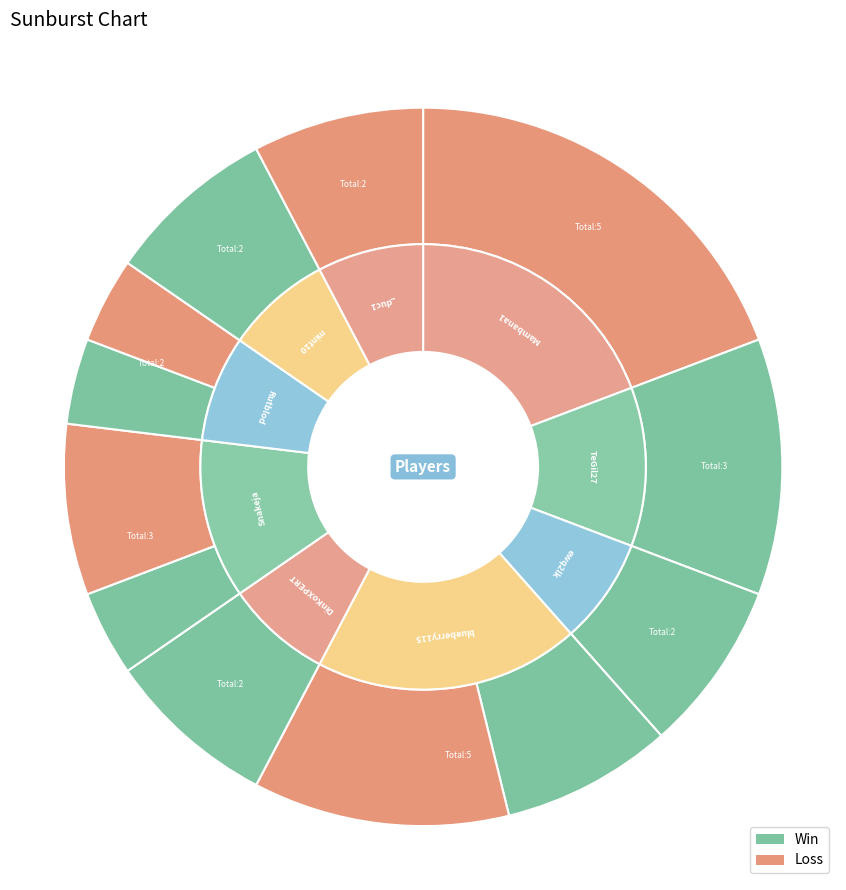

To the nearest percent, what portion does ewq2lk represent?

8%